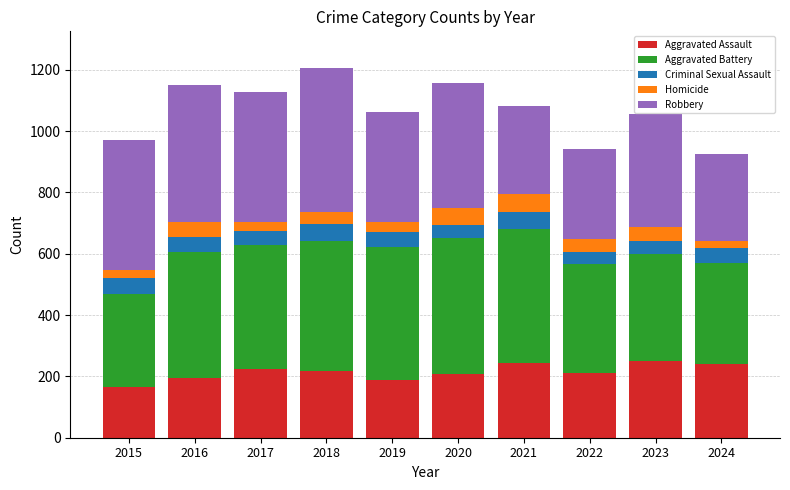

What is the difference between the Aggravated Assault values at 2015 and 2017?

59